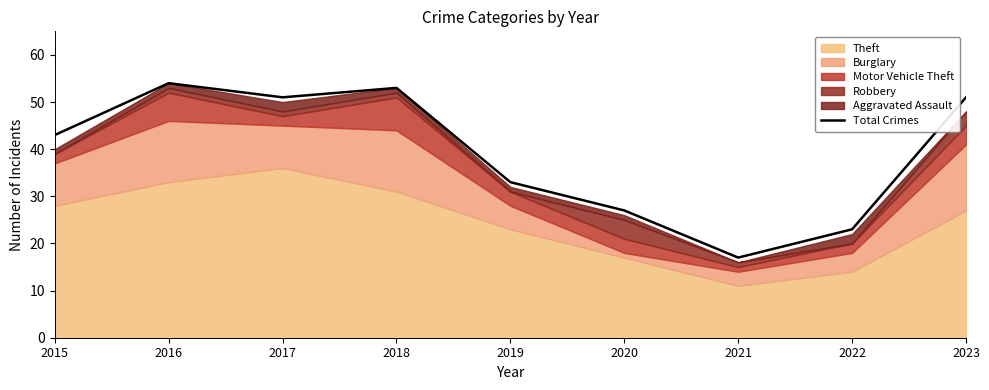

What is the average value?

39